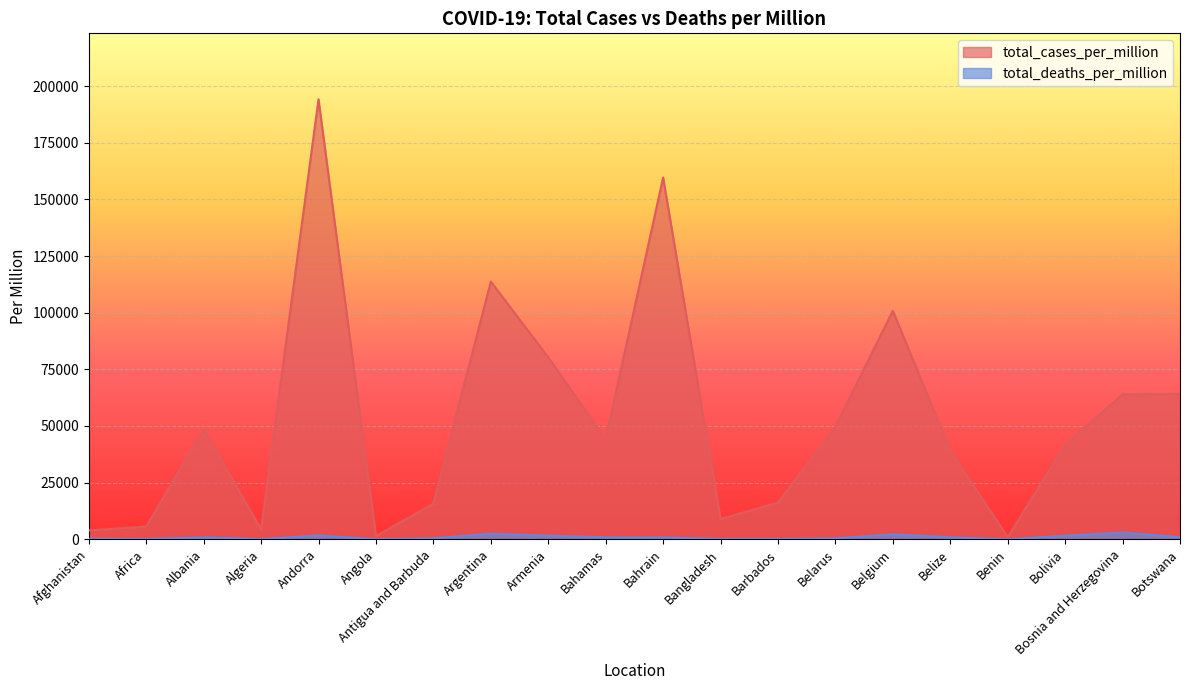

How many categories are shown in the chart?

20